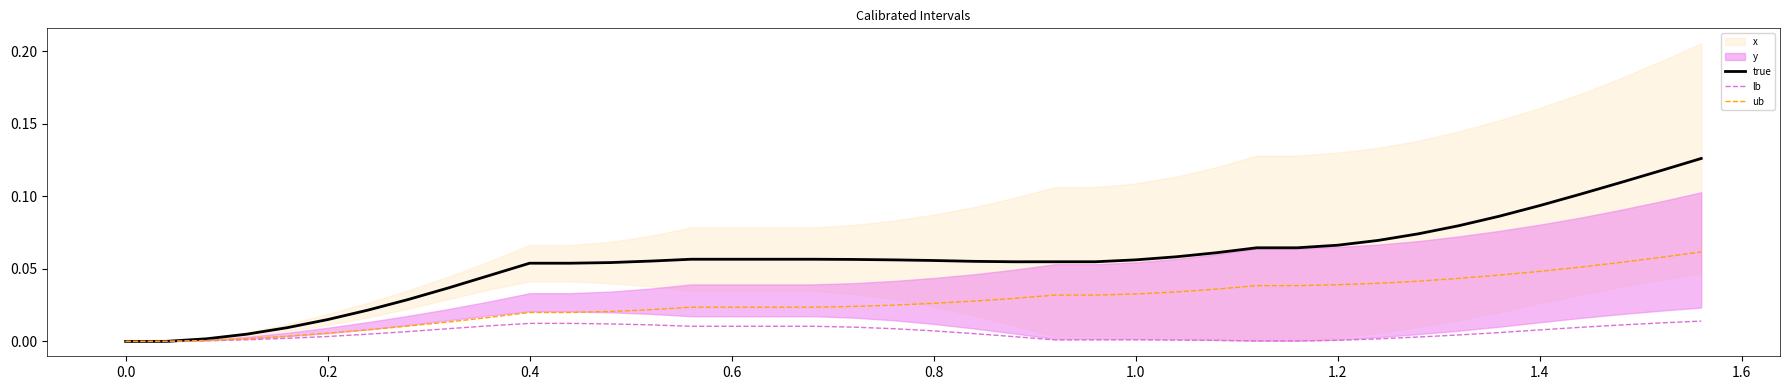

The lb series shows 0.0 at 1.0. True or false?

True